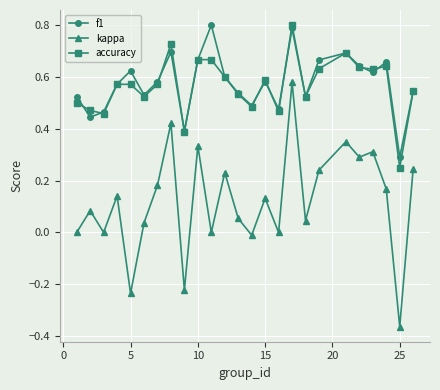

Count the number of data series in this chart.

3